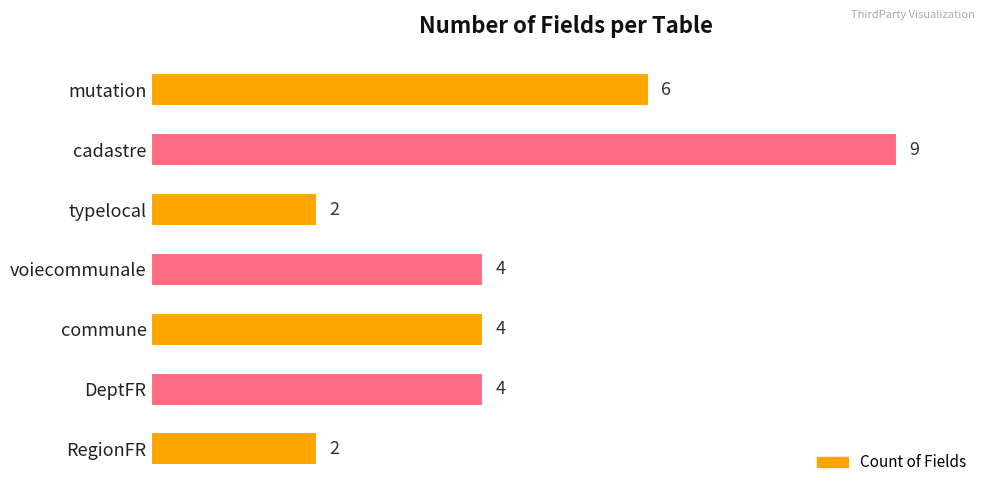

How many data points does each series have?

7